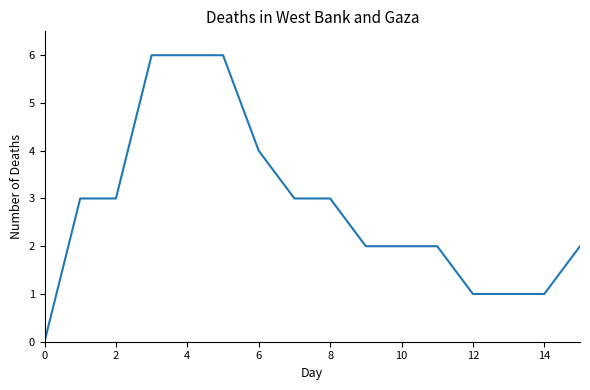

What is the maximum value shown in the chart?

6